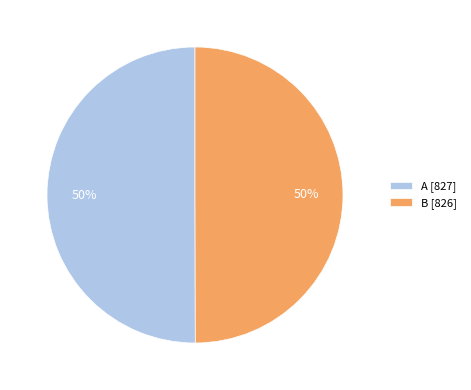

Count the number of slices in the pie.

2